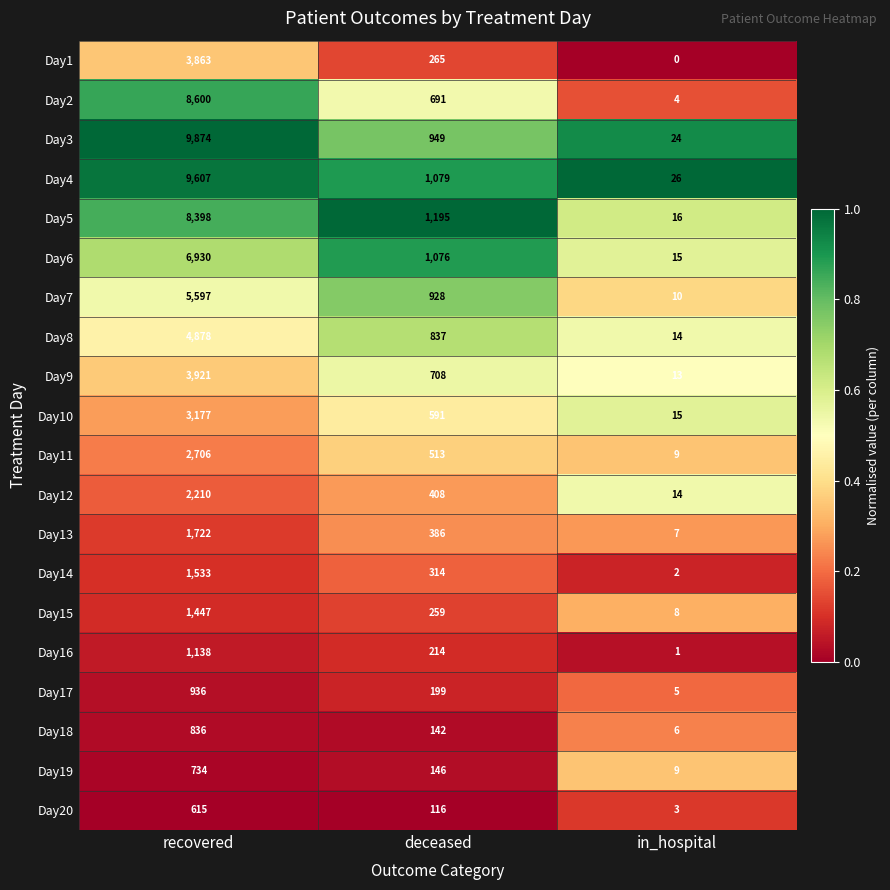

What is the greatest value displayed?

9874